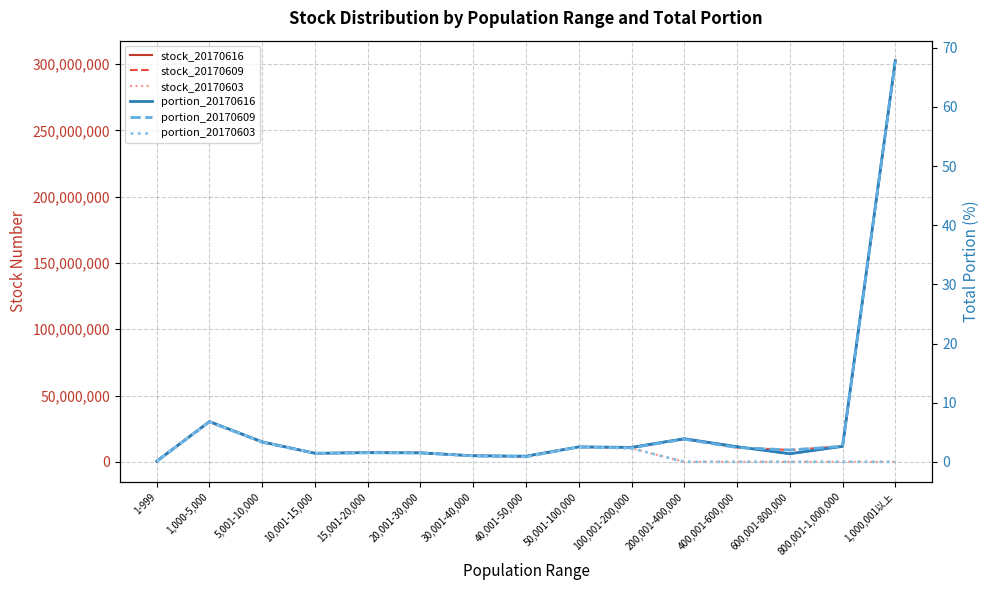

Reading left to right, transcribe all the data shown in this chart.

stock_20170616: 1-999=446600.0	1,000-5,000=30343533.0	5,001-10,000=15061186.0	10,001-15,000=6450504.0	15,001-20,000=6944628.0	20,001-30,000=6743839.0	30,001-40,000=4554770.0	40,001-50,000=4253465.0	50,001-100,000=11248354.0	100,001-200,000=10884014.0	200,001-400,000=17414000.0	400,001-600,000=11399568.0	600,001-800,000=6088312.0	800,001-1,000,000=11647318.0	1,000,001以上=302519909.0
stock_20170609: 1-999=447324.0	1,000-5,000=30106829.0	5,001-10,000=14763783.0	10,001-15,000=6409686.0	15,001-20,000=6848428.0	20,001-30,000=6751532.0	30,001-40,000=4500778.0	40,001-50,000=3844465.0	50,001-100,000=11141054.0	100,001-200,000=10583171.0	200,001-400,000=17044324.0	400,001-600,000=10779381.0	600,001-800,000=8924018.0	800,001-1,000,000=11679318.0	1,000,001以上=302175909.0
stock_20170603: 1-999=447313.0	1,000-5,000=30105068.0	5,001-10,000=14801760.0	10,001-15,000=6395417.0	15,001-20,000=6832705.0	20,001-30,000=6920572.0	30,001-40,000=4508778.0	40,001-50,000=3660407.0	50,001-100,000=11250045.0	100,001-200,000=10168180.0	200,001-400,000=0.0	400,001-600,000=0.0	600,001-800,000=0.0	800,001-1,000,000=0.0	1,000,001以上=0.0
portion_20170616: 1-999=0.1	1,000-5,000=6.8	5,001-10,000=3.4	10,001-15,000=1.4	15,001-20,000=1.6	20,001-30,000=1.5	30,001-40,000=1.0	40,001-50,000=0.9	50,001-100,000=2.5	100,001-200,000=2.4	200,001-400,000=3.9	400,001-600,000=2.5	600,001-800,000=1.4	800,001-1,000,000=2.6	1,000,001以上=67.8
portion_20170609: 1-999=0.1	1,000-5,000=6.8	5,001-10,000=3.3	10,001-15,000=1.4	15,001-20,000=1.5	20,001-30,000=1.5	30,001-40,000=1.0	40,001-50,000=0.9	50,001-100,000=2.5	100,001-200,000=2.4	200,001-400,000=3.8	400,001-600,000=2.4	600,001-800,000=2.0	800,001-1,000,000=2.6	1,000,001以上=67.8
portion_20170603: 1-999=0.1	1,000-5,000=6.8	5,001-10,000=3.3	10,001-15,000=1.4	15,001-20,000=1.5	20,001-30,000=1.6	30,001-40,000=1.0	40,001-50,000=0.8	50,001-100,000=2.5	100,001-200,000=2.3	200,001-400,000=0.0	400,001-600,000=0.0	600,001-800,000=0.0	800,001-1,000,000=0.0	1,000,001以上=0.0